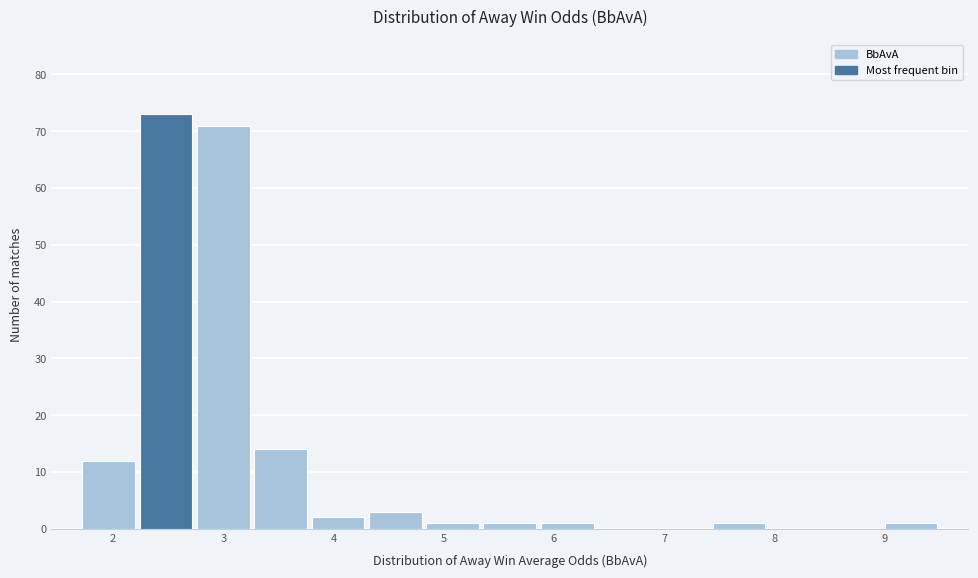

What is the height of the bar covering 4.30 to 4.82 on the x-axis? Neither the bar edges nor the heights are printed on the chart, so give them approximately, as read against the axes.

3